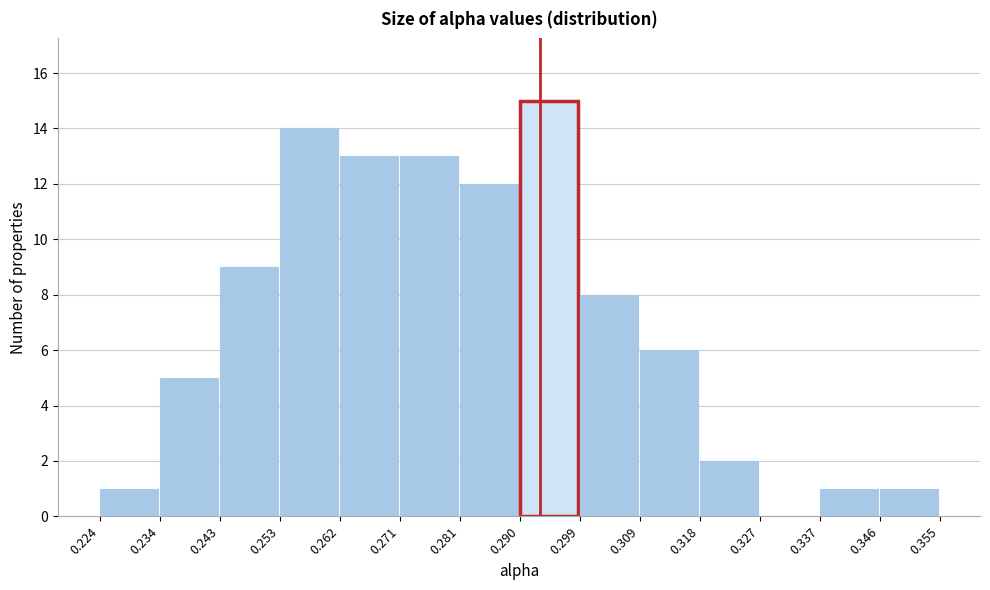

Reading left to right, transcribe this chart: for each bar, give the range it covers on the x-axis and its height. The values are not printed on the chart, so give them approximately, as read against the axis.

0.224 to 0.234: 1
0.234 to 0.243: 5
0.243 to 0.253: 9
0.253 to 0.262: 14
0.262 to 0.271: 13
0.271 to 0.281: 13
0.281 to 0.290: 12
0.290 to 0.299: 15
0.299 to 0.309: 8
0.309 to 0.318: 6
0.318 to 0.327: 2
0.327 to 0.337: 0
0.337 to 0.346: 1
0.346 to 0.355: 1